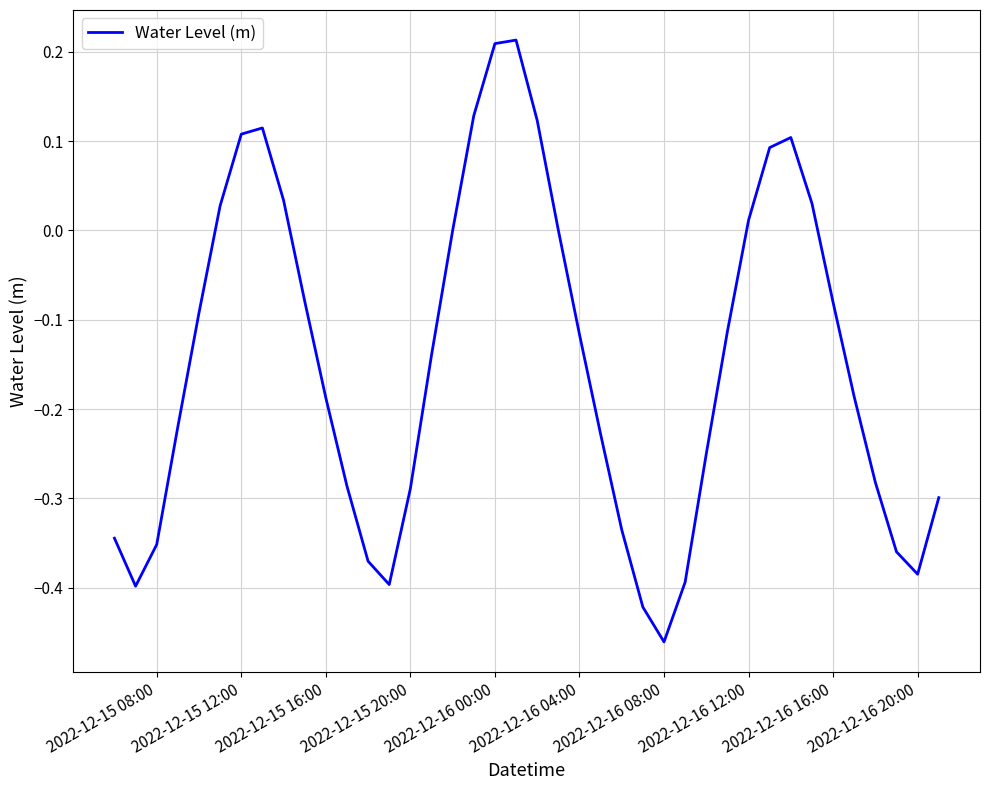

Does the chart display data point markers on the line(s)?

No